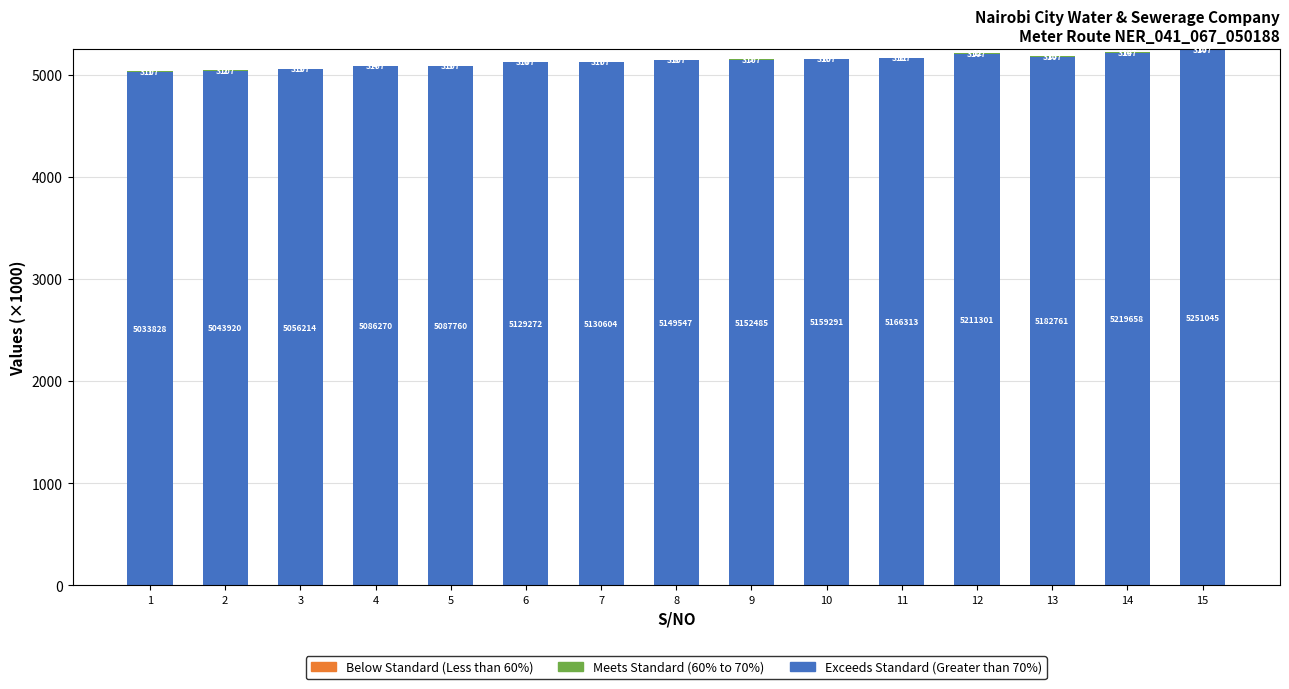

Are the bars grouped side by side (vs. stacked)?

No